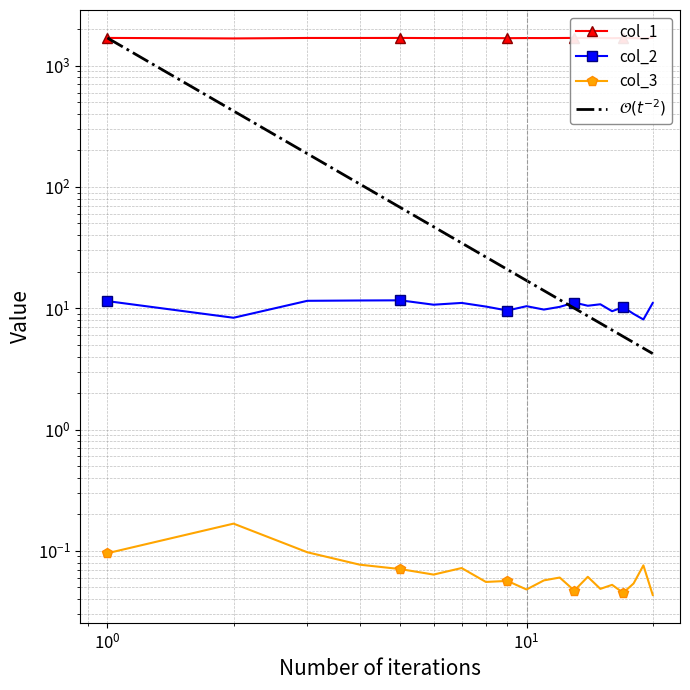

At how many categories does at least one series exceed 1679?

18